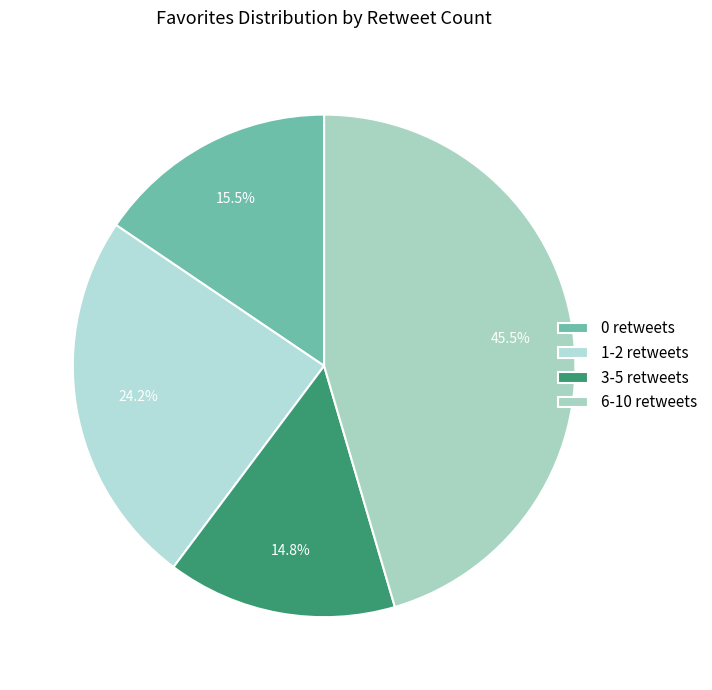

Which category has the biggest portion of the pie?

6-10 retweets